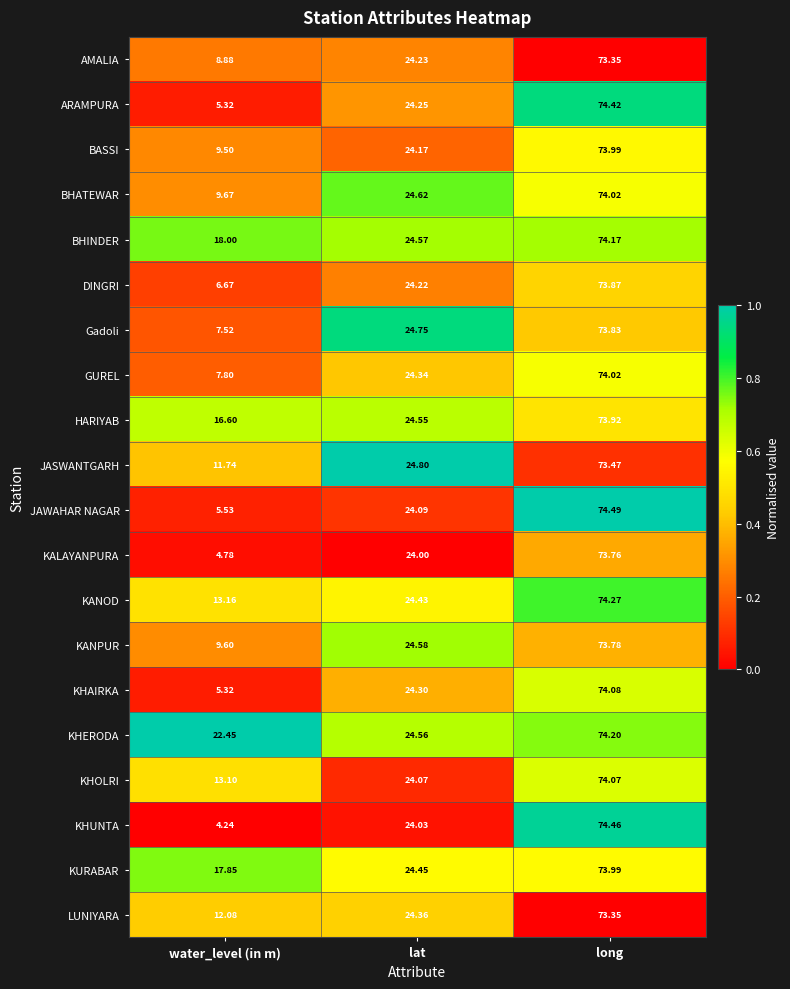

Rank the categories by HARIYAB value from lowest to highest.

water_level (in m), lat, long